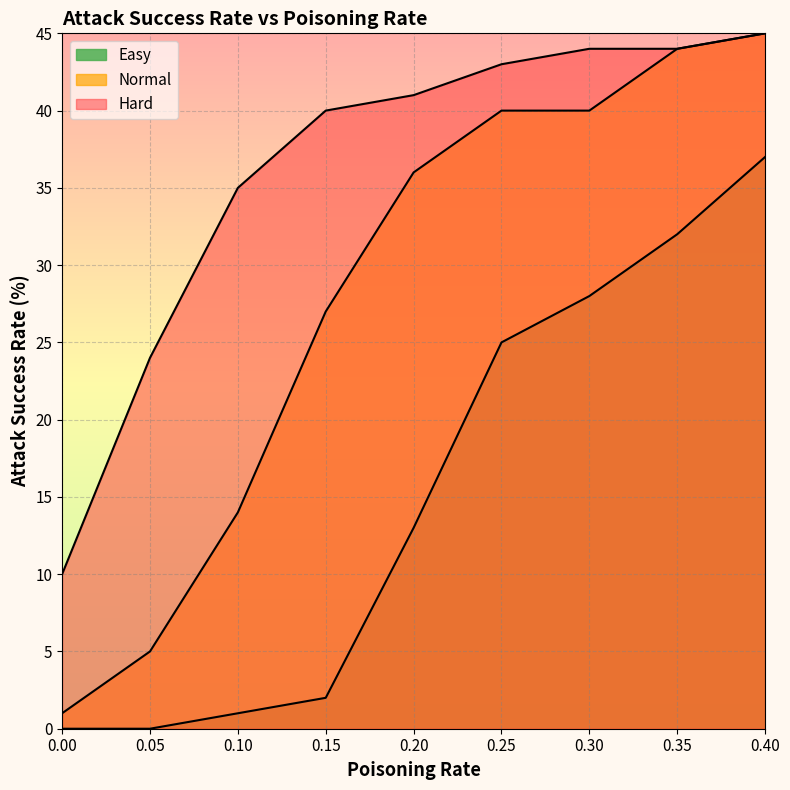

What is the sum of the Normal values at 0.25 and 0.15?

67